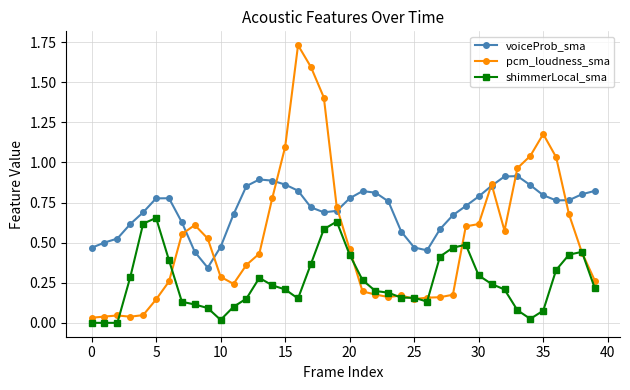

True or false: voiceProb_sma and shimmerLocal_sma intersect in this chart.

False